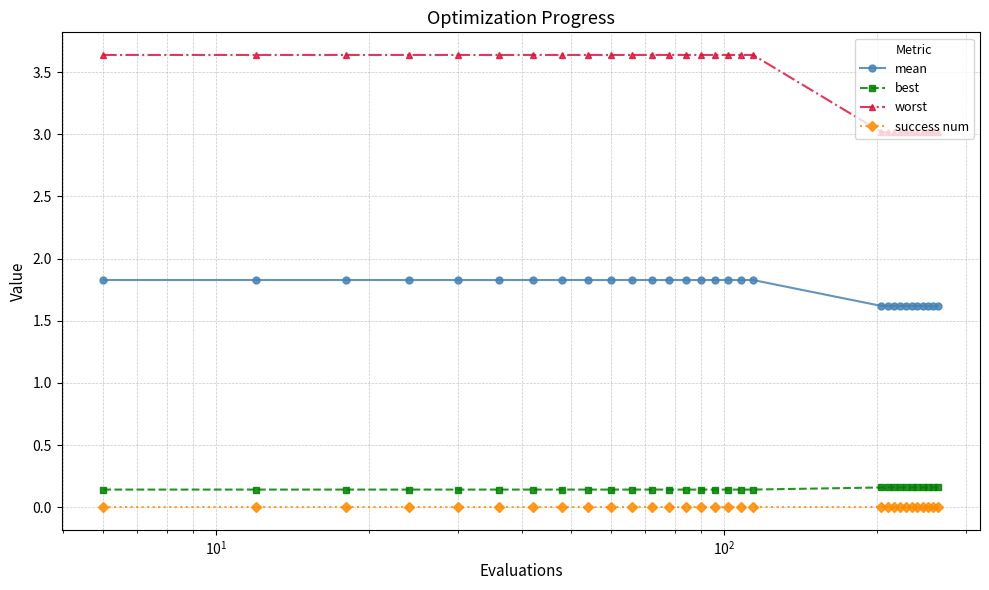

What is the difference between the maximum and minimum values in the worst series?

0.6